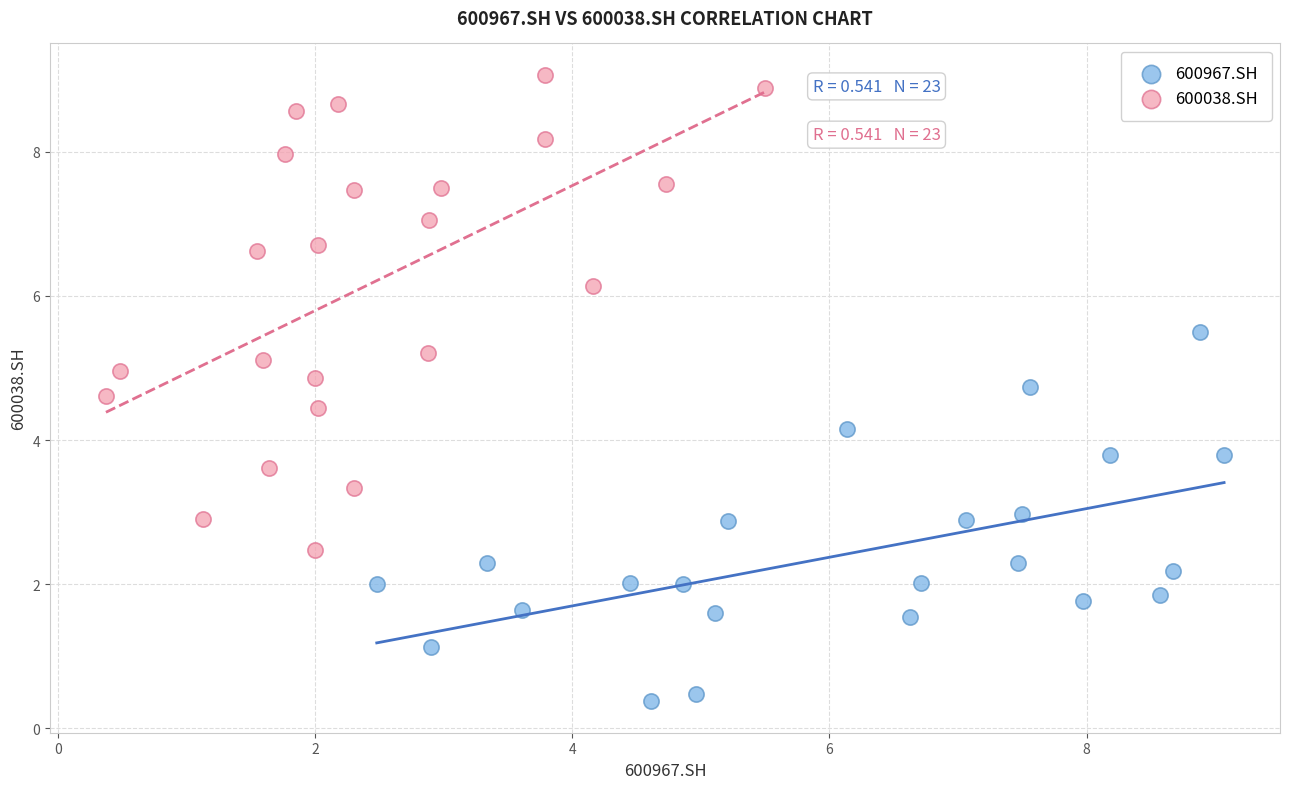

Which series has the widest spread of Y values?

600038.SH